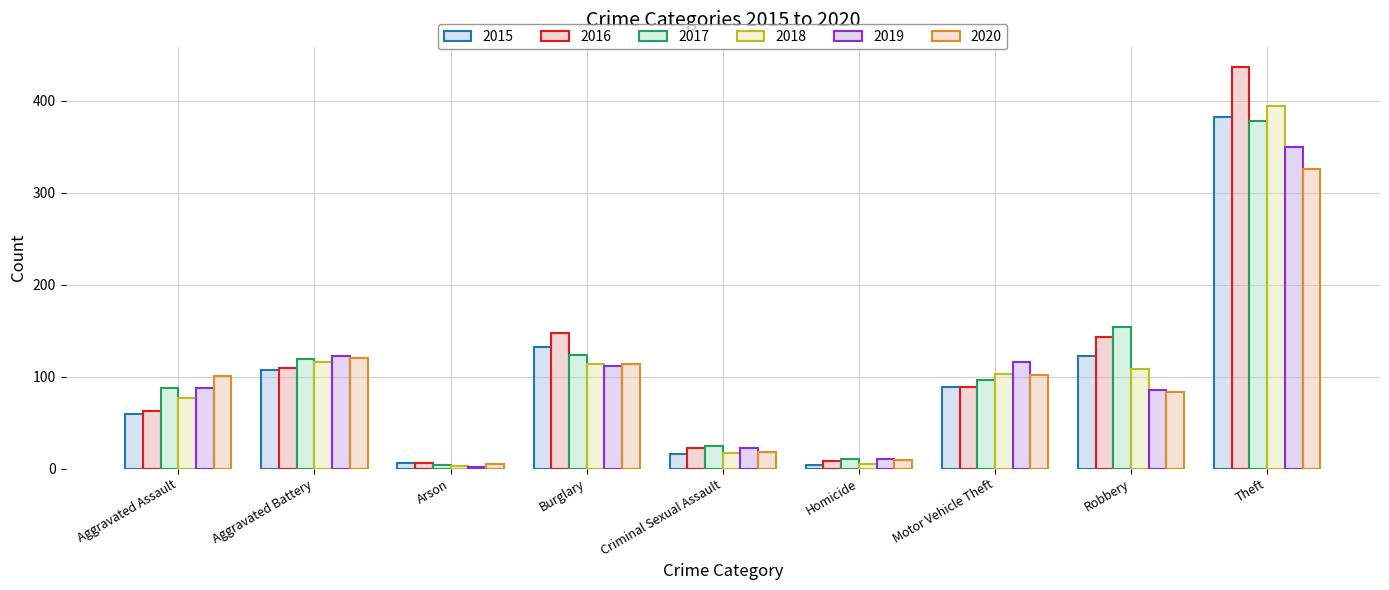

Between Aggravated Battery and Arson, which series saw the biggest shift?

2019